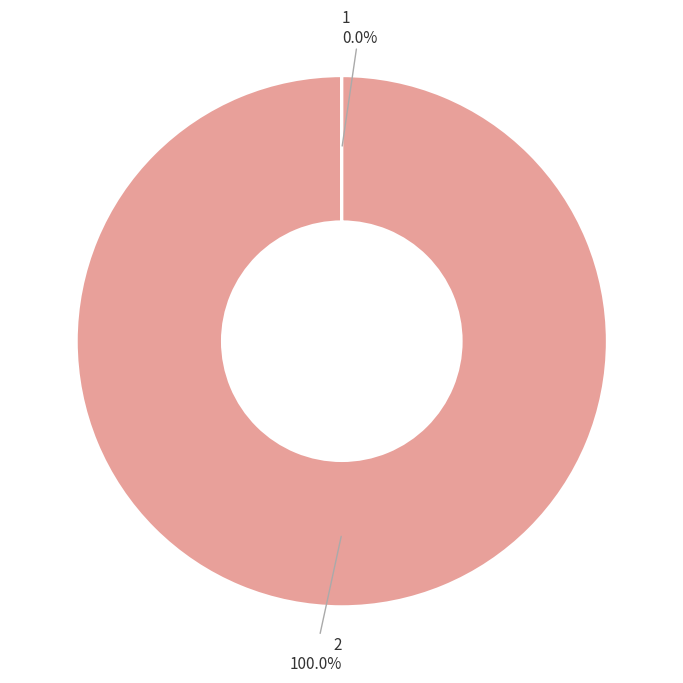

Does any single category account for the majority?

Yes